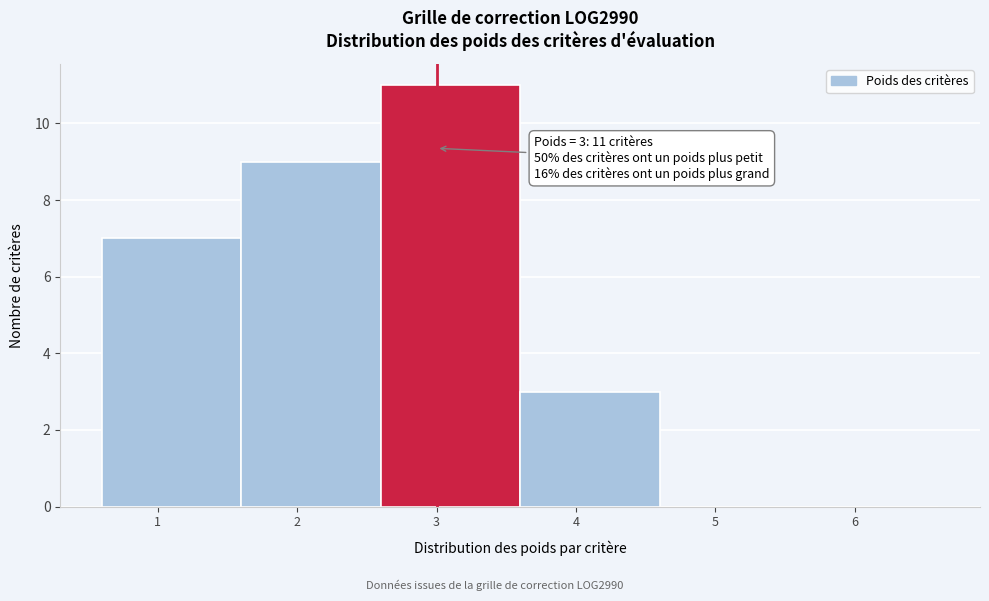

Reading left to right, what are all the values shown in this chart?

1=7	2=9	3=11	4=3	5=0	6=0